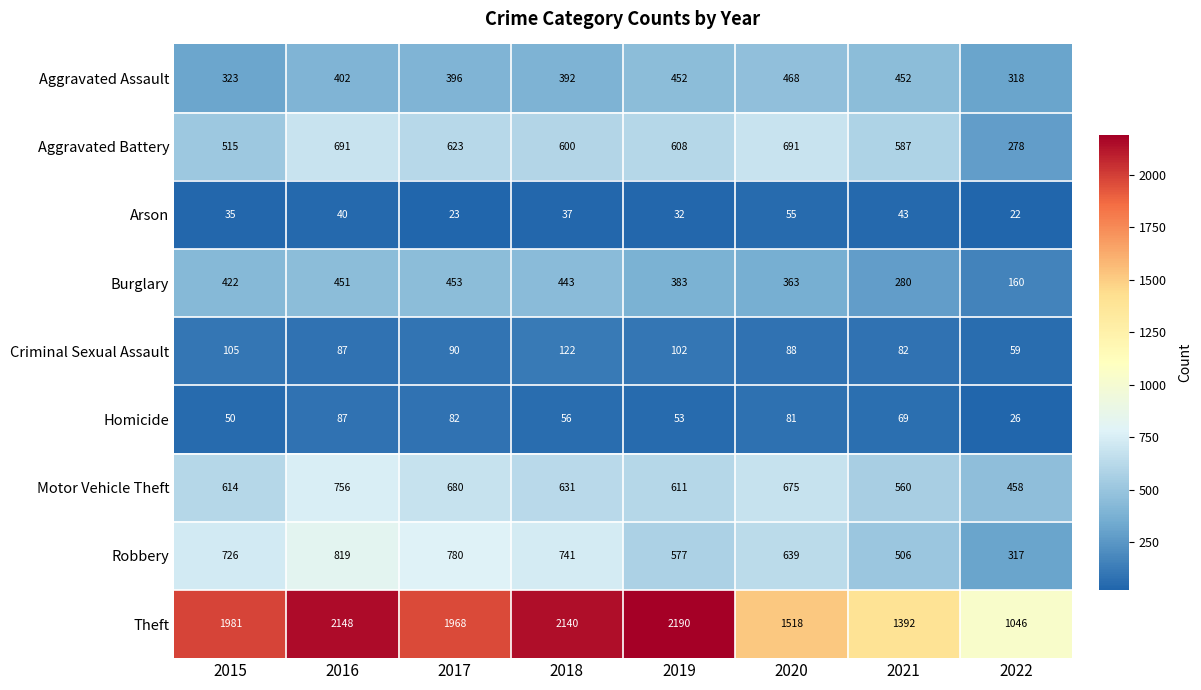

How many data points does each series have?

8